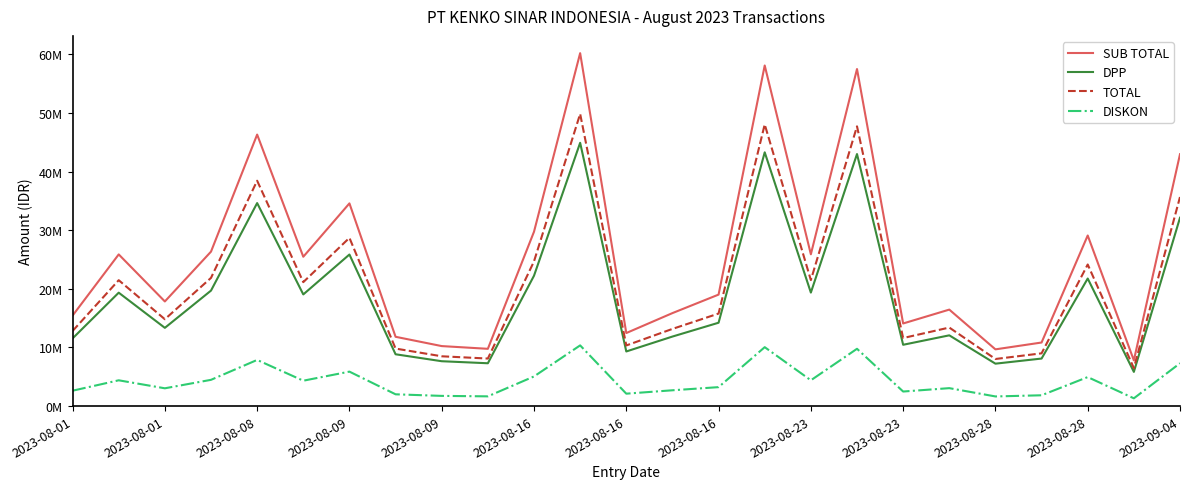

Reading left to right, list all the values displayed in this chart.

SUB TOTAL: 15442800.0	25884000.0	17856000.0	26358000.0	46333200.0	25484400.0	34592400.0	11826000.0	10239600.0	9774000.0	29754000.0	60229200.0	12465200.0	15867600.0	19024800.0	58122800.0	25904400.0	57518400.0	14098200.0	16464000.0	9681600.0	10848000.0	29112000.0	7805600.0	42984000.0
DPP: 11547318.9	19354702.7	13351783.8	19709135.1	34645545.9	19055902.7	25866389.2	8842864.9	7656637.8	7308486.5	22248486.5	44928573.0	9320825.2	11864962.2	14225751.4	43303447.9	19369956.8	43009254.1	10463024.9	12074301.6	7239394.6	8111567.6	21768432.4	5836619.8	32141189.2
TOTAL: 12817524.0	21483720.0	14820480.0	21877140.0	38456556.0	21152052.0	28711692.0	9815580.0	8498868.0	8112420.0	24695820.0	49870716.0	10346116.0	13170108.0	15790584.0	48066827.2	21500652.0	47740272.0	11613957.6	13402474.8	8035728.0	9003840.0	24162960.0	6478648.0	35676720.0
DISKON: 2625276.0	4400280.0	3035520.0	4480860.0	7876644.0	4332348.0	5880708.0	2010420.0	1740732.0	1661580.0	5058180.0	10358484.0	2119084.0	2697492.0	3234216.0	10055972.8	4403748.0	9778128.0	2484242.4	3061525.2	1645872.0	1844160.0	4949040.0	1326952.0	7307280.0